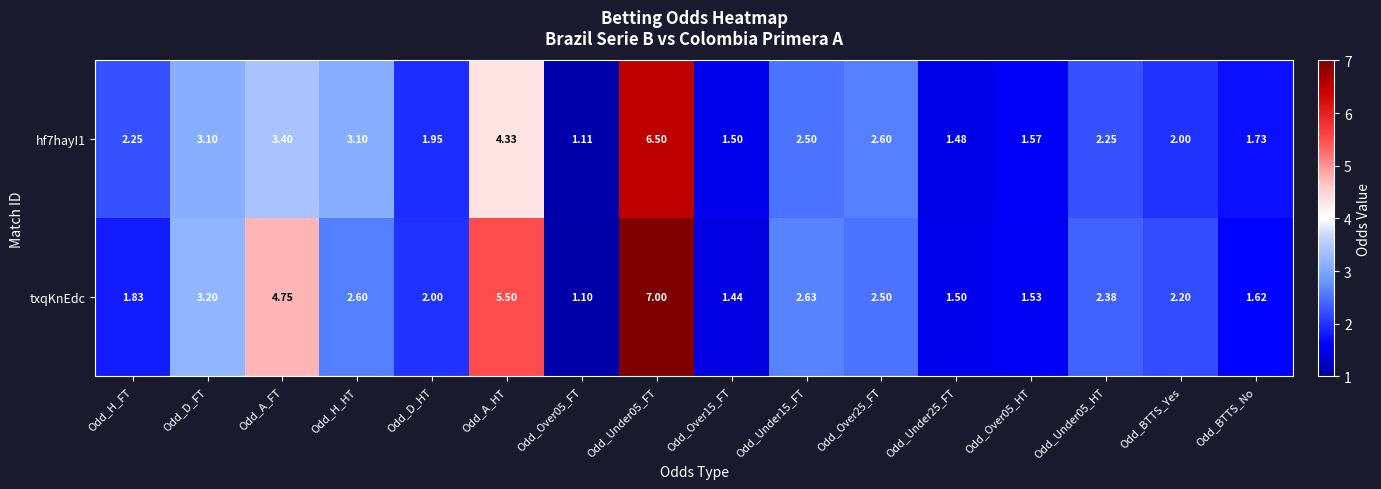

At which category is the sum across all series the highest?

Odd_Under05_FT